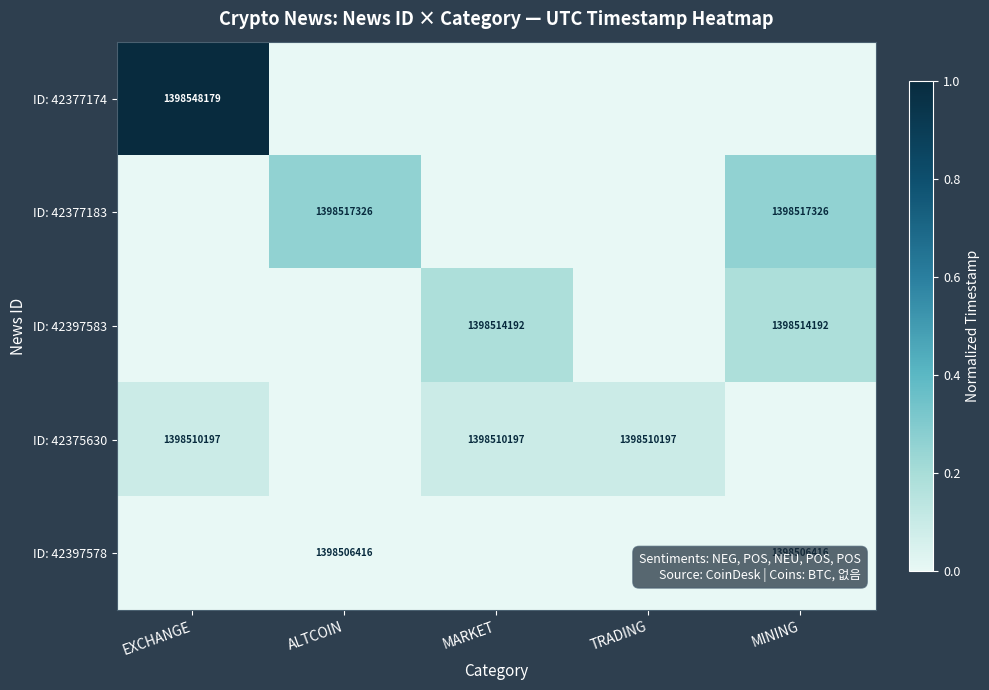

The ID: 42377183 series shows 2299596924 at MINING. True or false?

False